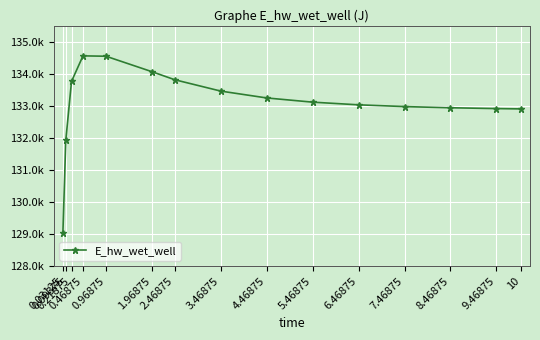

What is the value of the 3rd point from the left?

133766.7